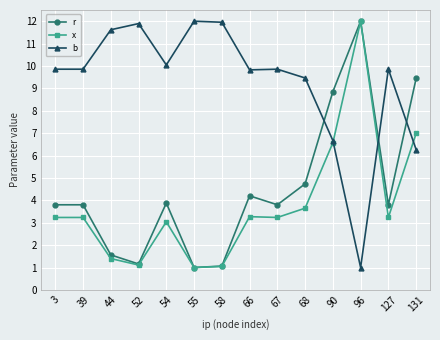

What is the difference between the highest and lowest values at 68?

5.8